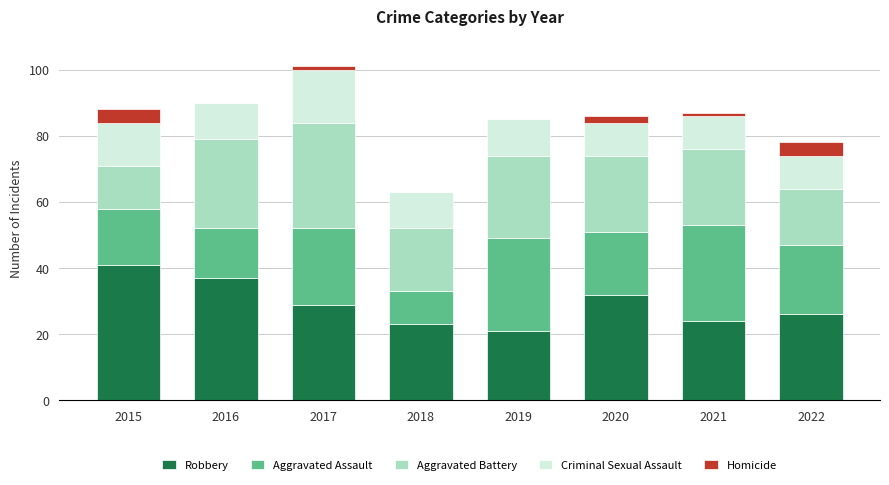

What is the sum of all Robbery values?

233